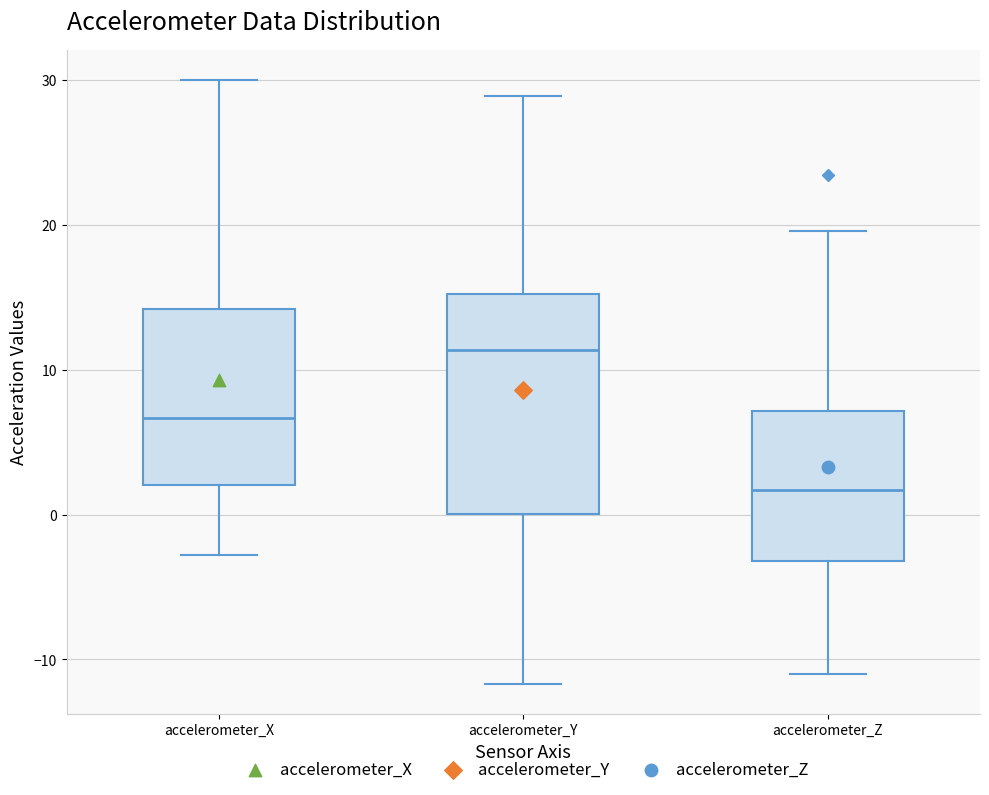

Reading left to right, transcribe this box plot: for each box, give where its median line is, the range the box spans, and where its two whiskers end, as read against the y-axis. The values are not printed on the chart, so give them approximately, as read against the axis.

accelerometer_X: median 7, box 2 to 14, whiskers -3 to 30
accelerometer_Y: median 11, box 0 to 15, whiskers -12 to 29
accelerometer_Z: median 2, box -3 to 7, whiskers -11 to 20